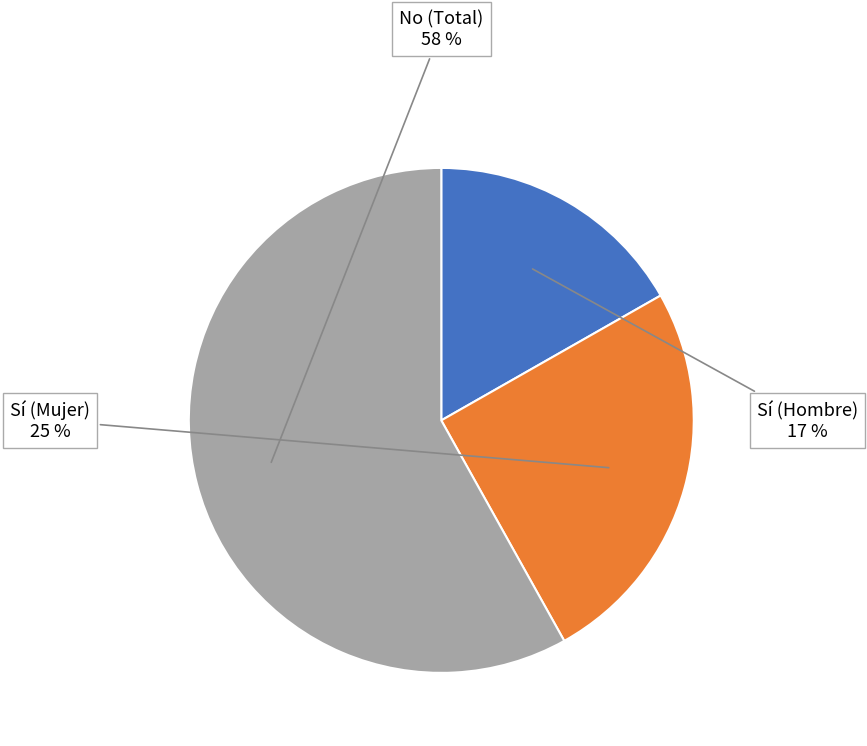

To the nearest percent, what percentage of the pie is Sí (Mujer)?

25%